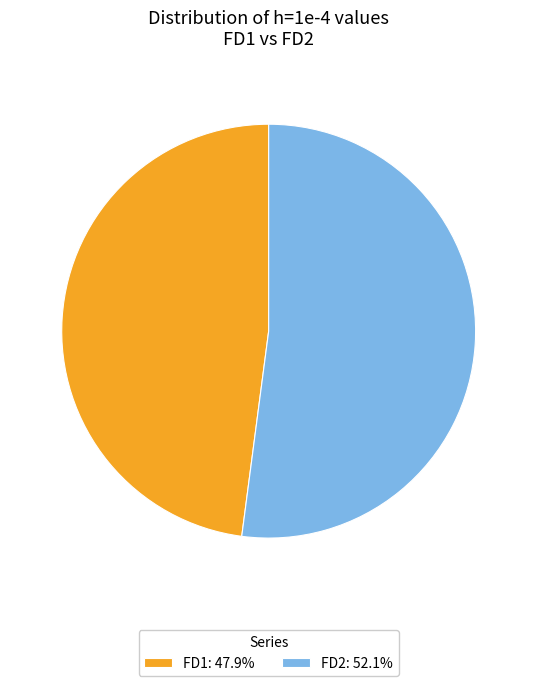

Does FD2: 52.1% account for over 50% of the chart?

Yes